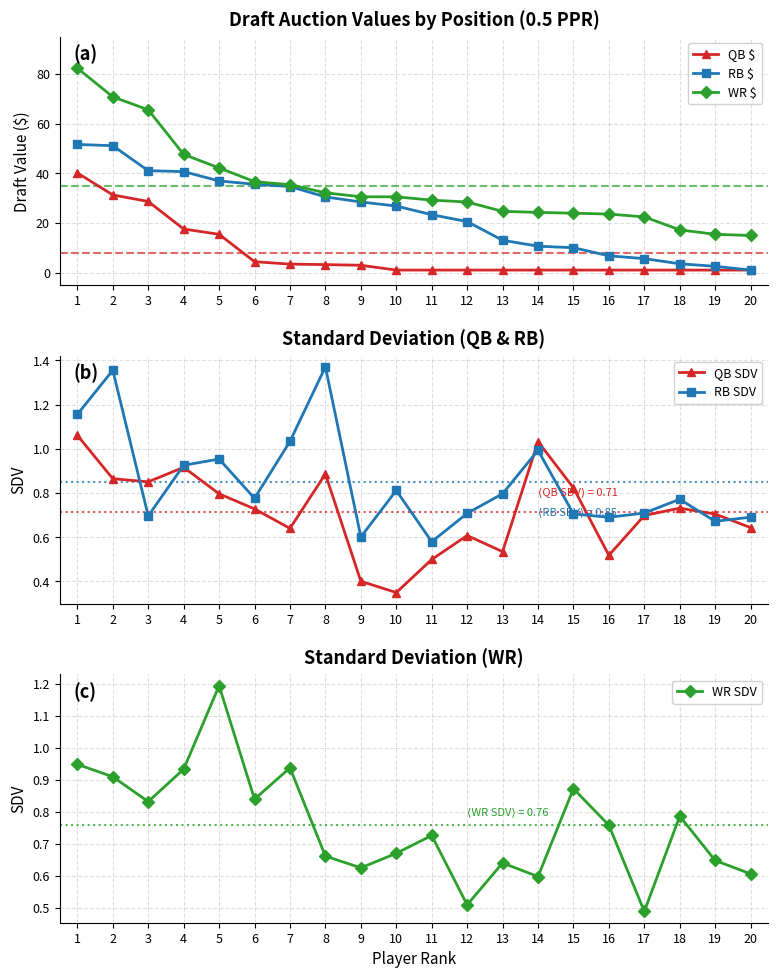

Which series has the largest total across all categories?

WR $